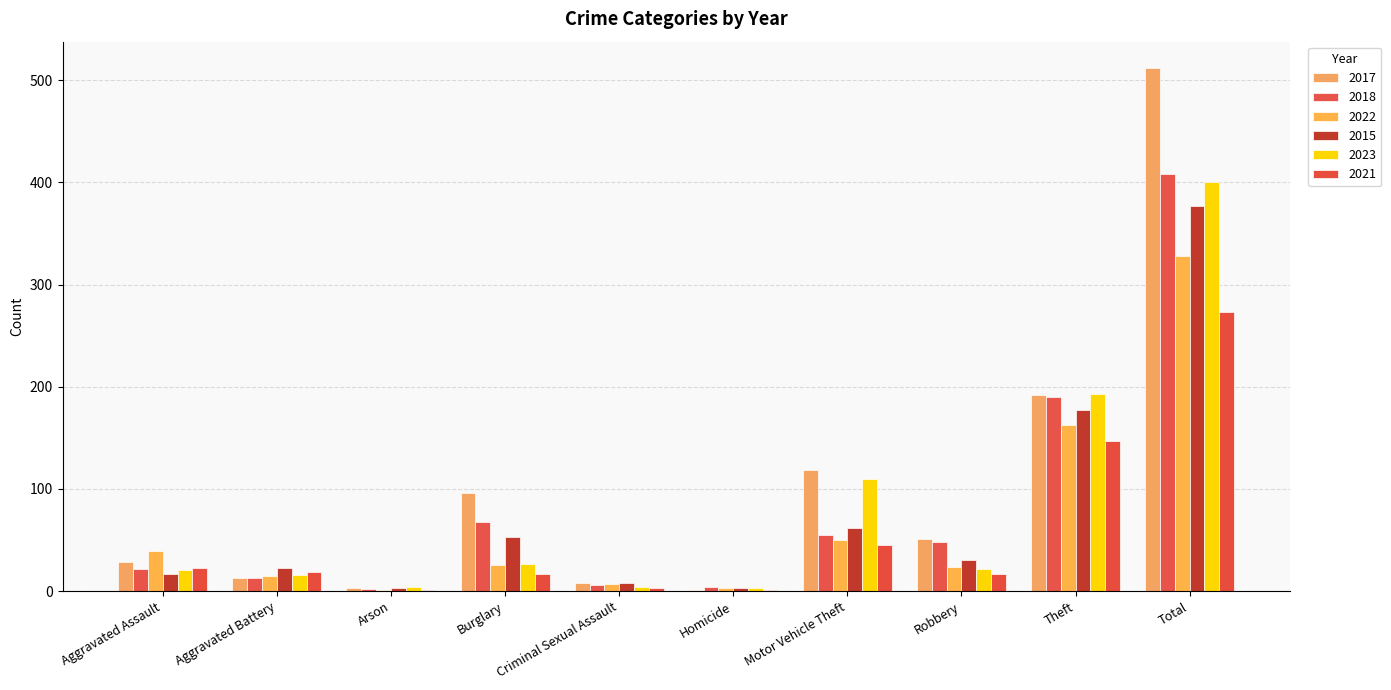

What is the sum of the 2015 values at Burglary and Criminal Sexual Assault?

61